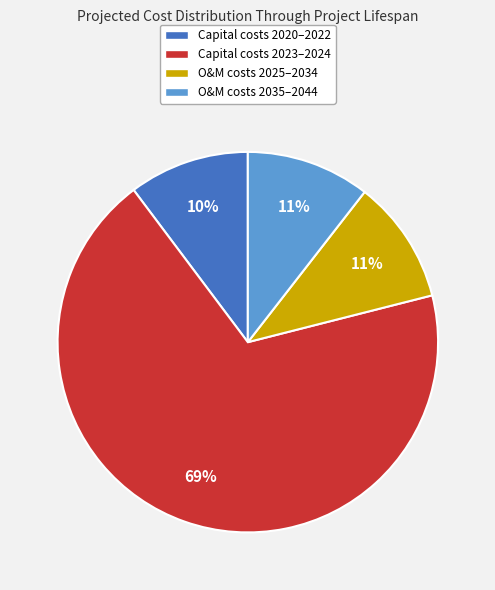

To the nearest percent, what is the average slice percentage?

25%